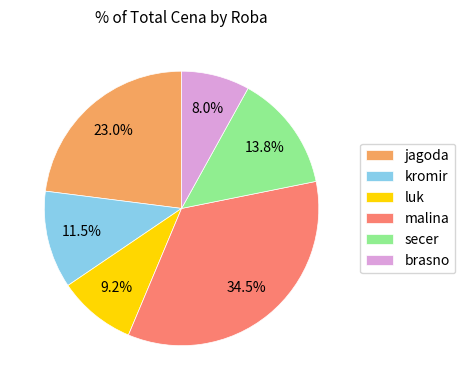

True or false: jagoda accounts for 23% of the total.

True